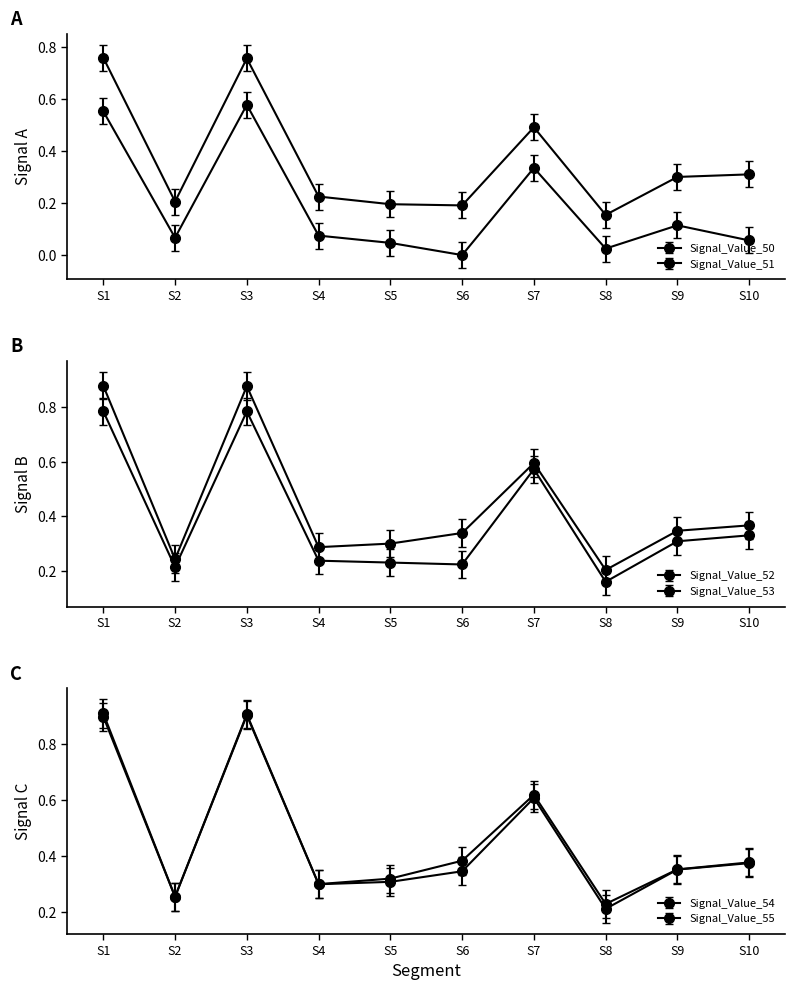

The value of Signal_Value_51 at S6 is 0.2. True or false?

True